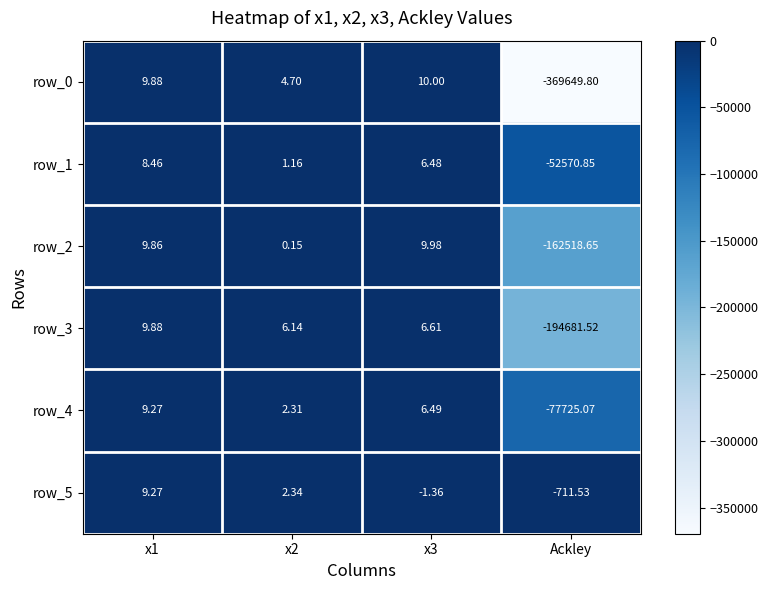

The value of row_4 at x1 is 16.1. True or false?

False